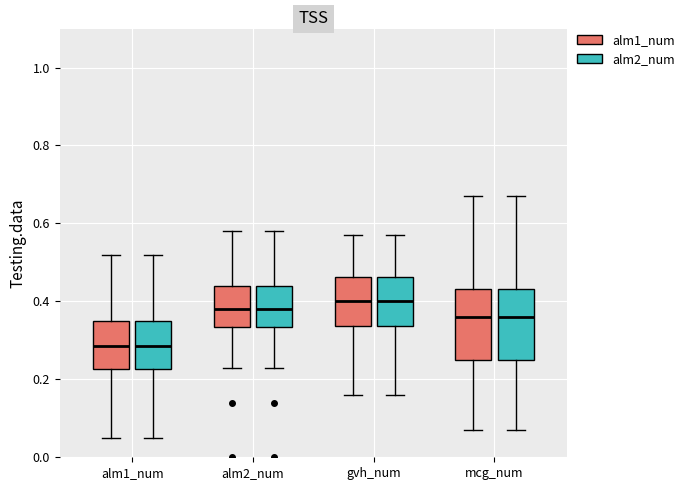

Reading left to right, transcribe this box plot: for each box, give where its median line is, the range the box spans, and where its two whiskers end, as read against the y-axis. The values are not printed on the chart, so give them approximately, as read against the axis.

alm1_num (alm1_num): median 0.28, box 0.22 to 0.36, whiskers 0.06 to 0.52
alm1_num (alm2_num): median 0.28, box 0.22 to 0.36, whiskers 0.06 to 0.52
alm2_num (alm1_num): median 0.38, box 0.34 to 0.44, whiskers 0.24 to 0.58
alm2_num (alm2_num): median 0.38, box 0.34 to 0.44, whiskers 0.24 to 0.58
gvh_num (alm1_num): median 0.40, box 0.34 to 0.46, whiskers 0.16 to 0.58
gvh_num (alm2_num): median 0.40, box 0.34 to 0.46, whiskers 0.16 to 0.58
mcg_num (alm1_num): median 0.36, box 0.26 to 0.44, whiskers 0.08 to 0.68
mcg_num (alm2_num): median 0.36, box 0.26 to 0.44, whiskers 0.08 to 0.68